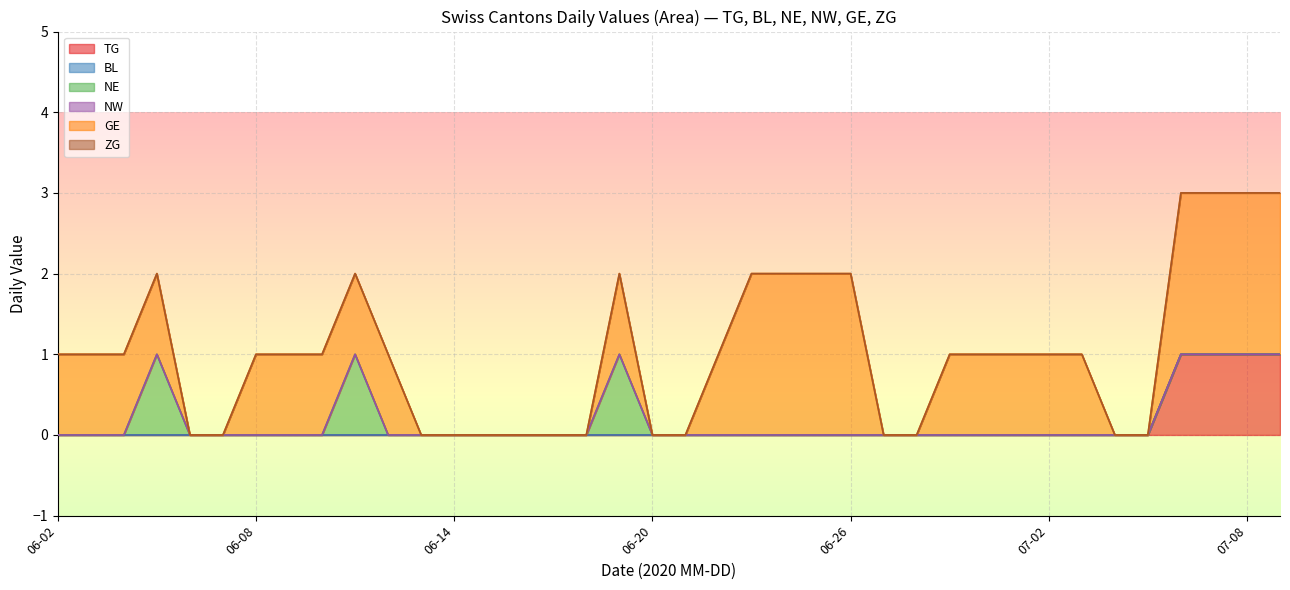

Where is TG nearest to the value 0?

2020-06-02